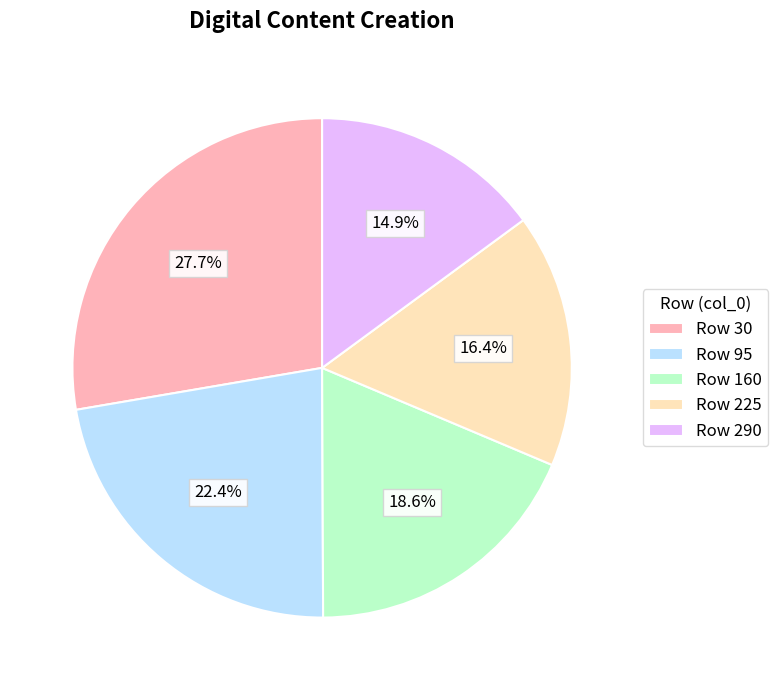

What is the largest slice in the pie chart?

Row 30